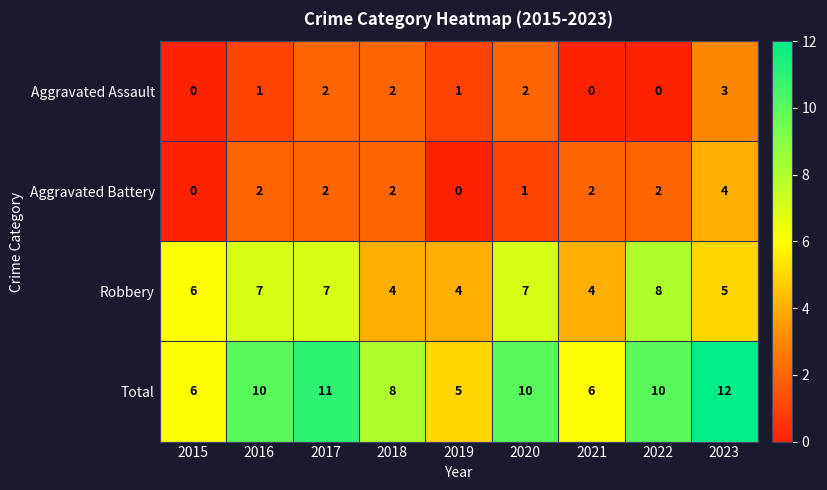

What is the spread (max minus min) of values at 2019?

5